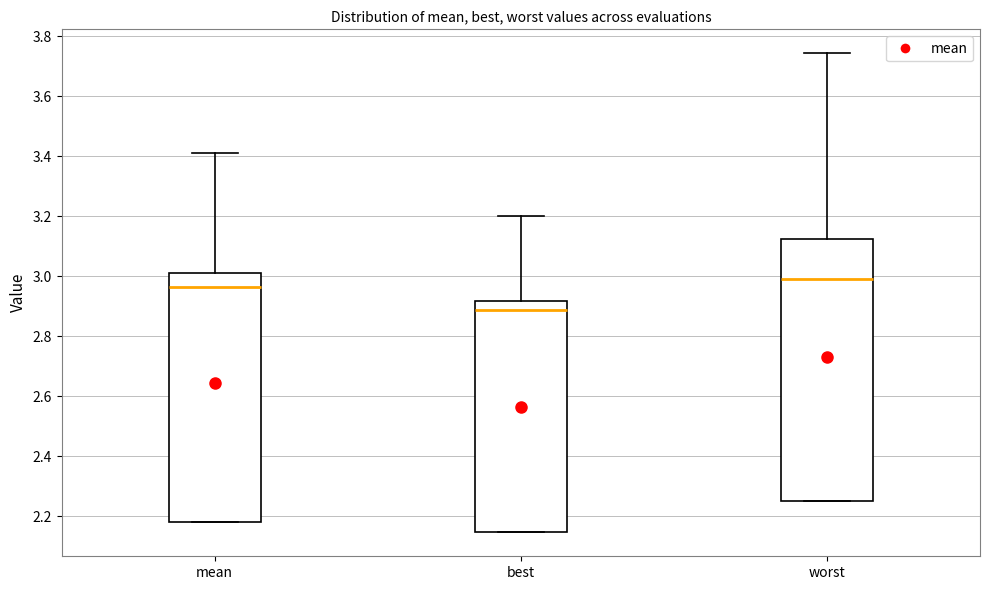

Reading left to right, transcribe this box plot: for each box, give where its median line is, the range the box spans, and where its two whiskers end, as read against the y-axis. The values are not printed on the chart, so give them approximately, as read against the axis.

mean: median 2.96, box 2.18 to 3.02, whiskers 2.18 to 3.42
best: median 2.88, box 2.14 to 2.92, whiskers 2.14 to 3.20
worst: median 3.00, box 2.26 to 3.12, whiskers 2.26 to 3.74